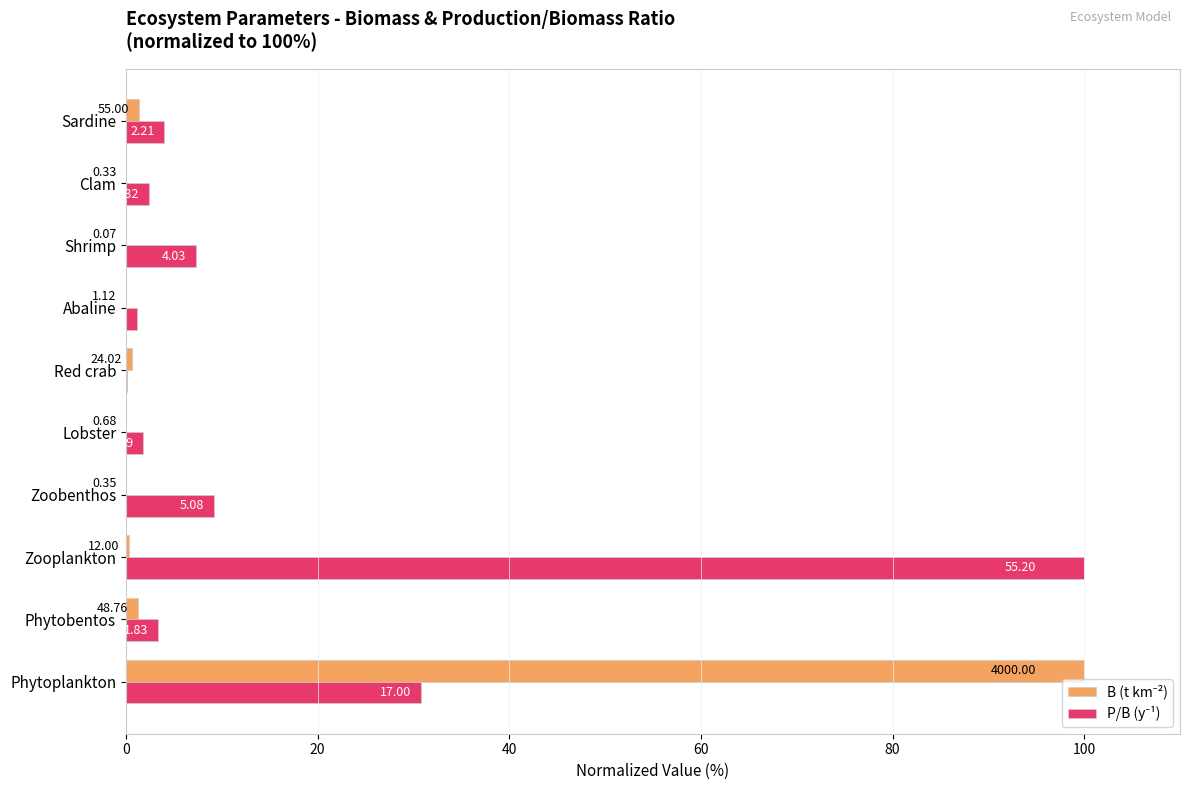

Reading left to right, list all the values displayed in this chart.

B (t km⁻²): 100.0	1.2	0.3	0.0	0.0	0.6	0.0	0.0	0.0	1.4
P/B (y⁻¹): 30.8	3.3	100.0	9.2	1.8	0.1	1.1	7.3	2.4	4.0